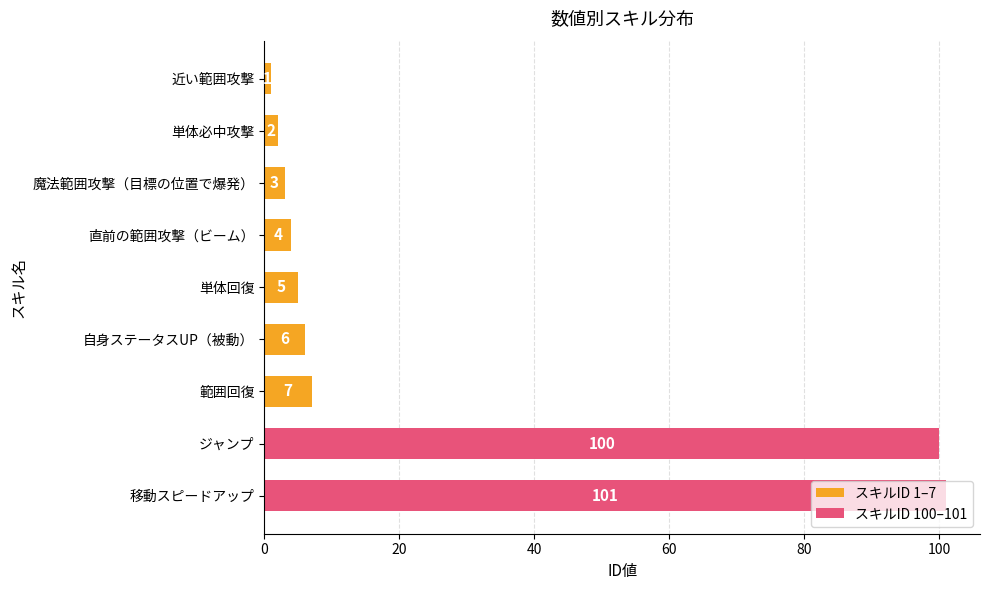

List the labels in order of value, smallest first.

近い範囲攻撃, 単体必中攻撃, 魔法範囲攻撃（目標の位置で爆発）, 直前の範囲攻撃（ビーム）, 単体回復, 自身ステータスUP（被動）, 範囲回復, ジャンプ, 移動スピードアップ